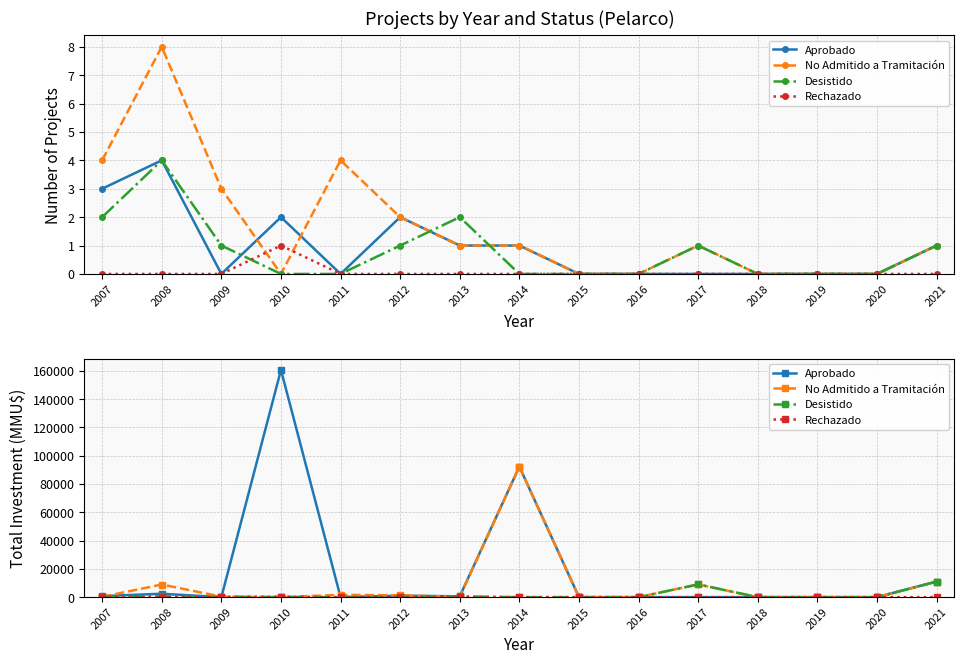

What are all the series names shown in the legend?

Aprobado, No Admitido a Tramitación, Desistido, Rechazado